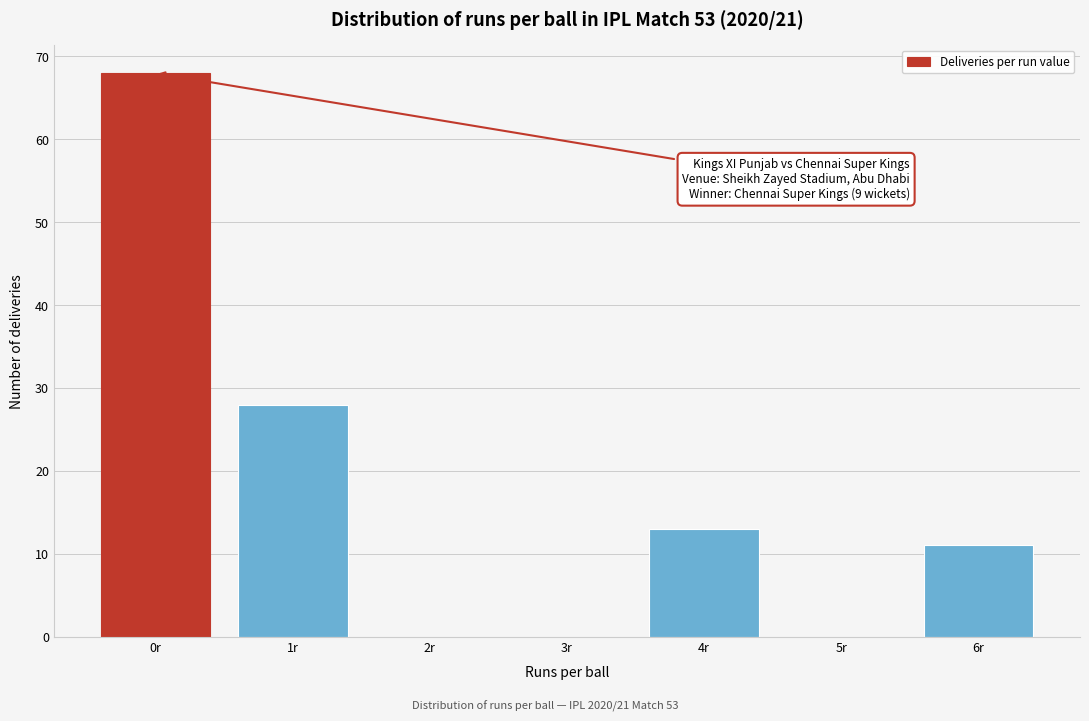

Reading right to left, what are all the values shown in this chart?

6r=11	5r=0	4r=13	3r=0	2r=0	1r=28	0r=68